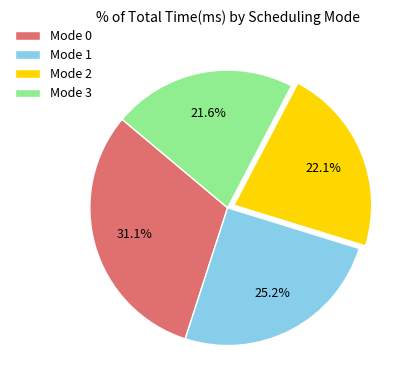

How many segments does this pie chart have?

4